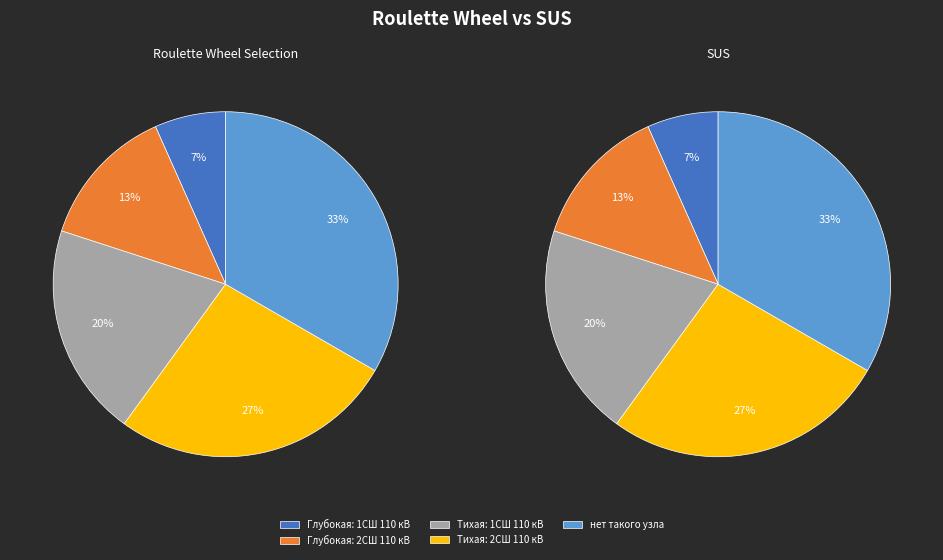

To the nearest percent, what percentage of the pie is Тихая: 2СШ 110 кВ?

27%